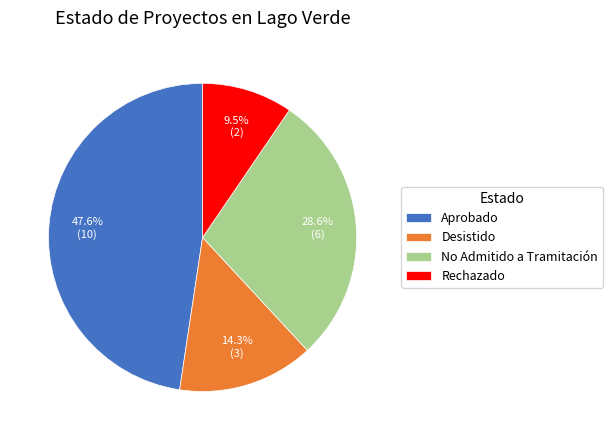

Which slice is the largest?

Aprobado